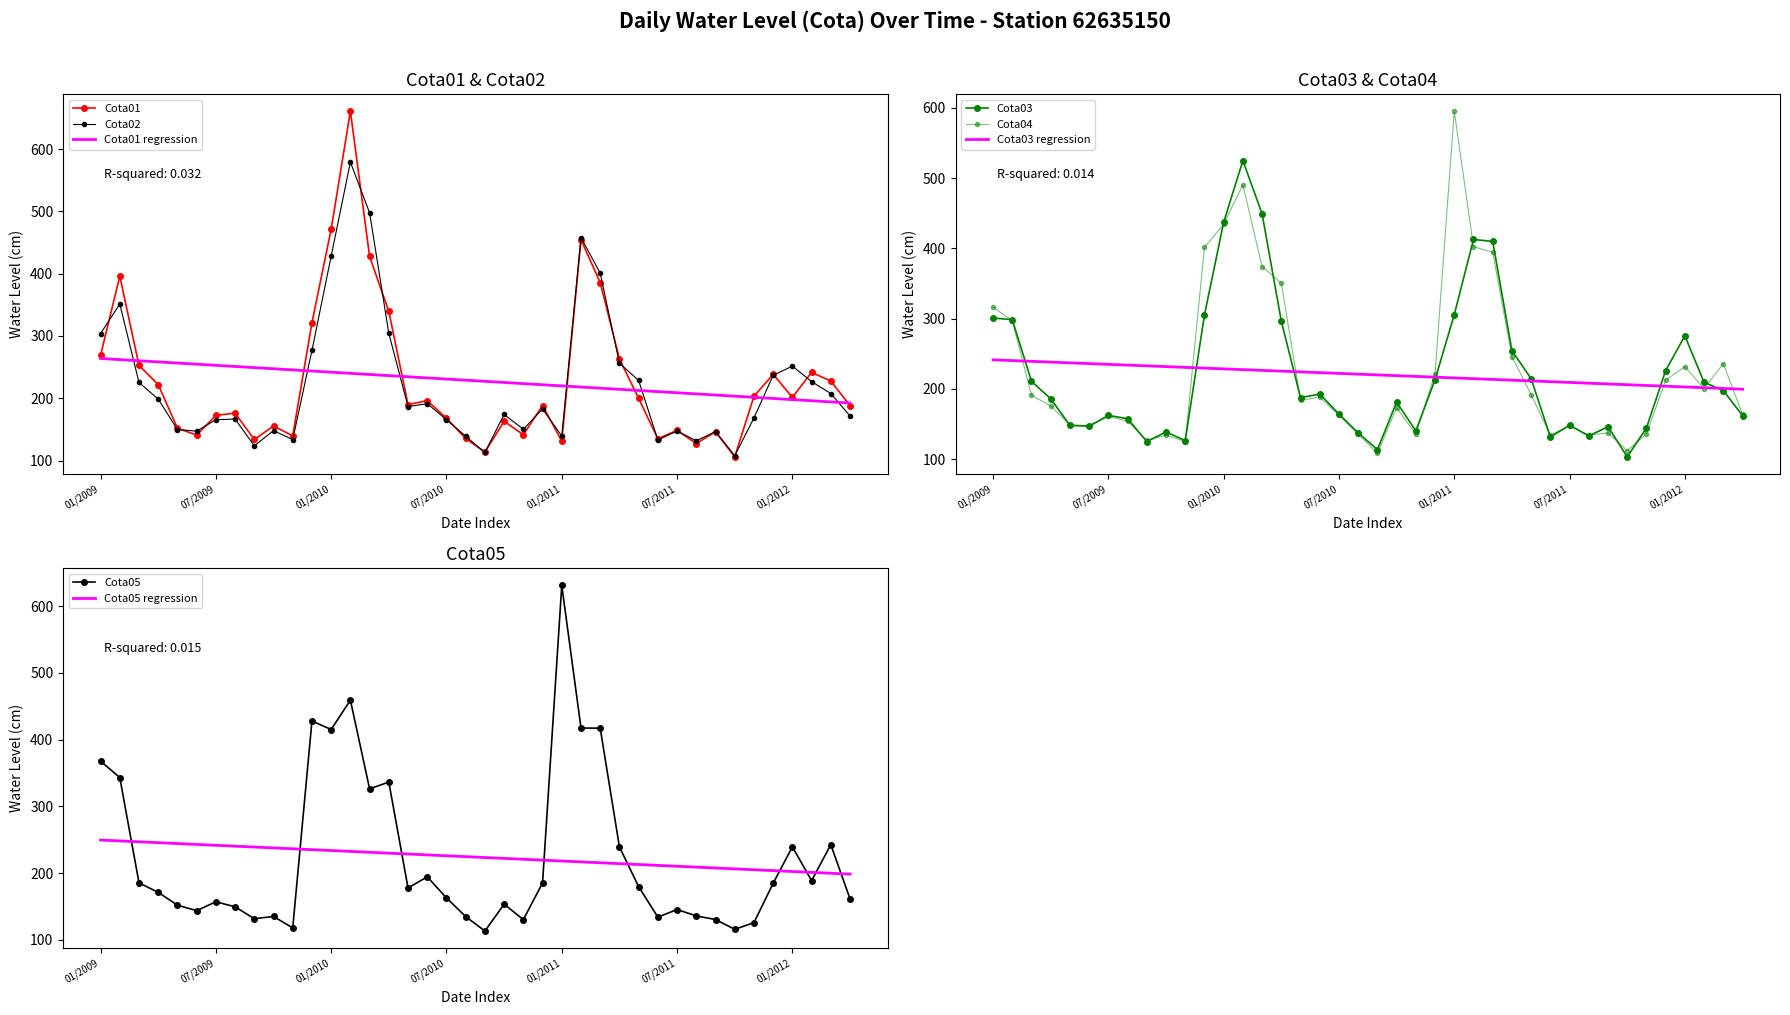

What is the sum of the Cota01 values at 09/2009 and 12/2010?

322.1